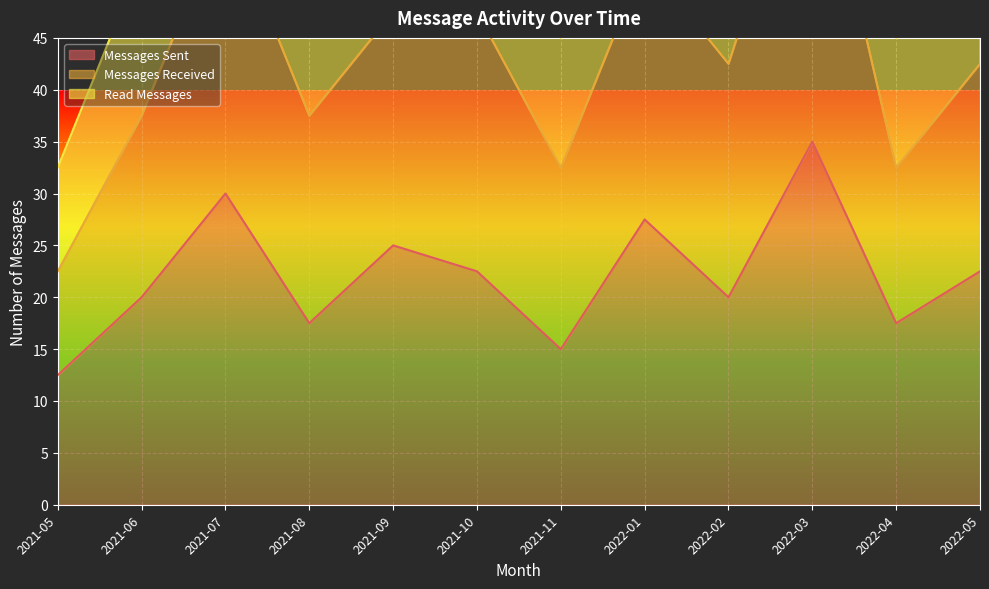

True or false: Messages Sent and Read Messages cross at least once.

False